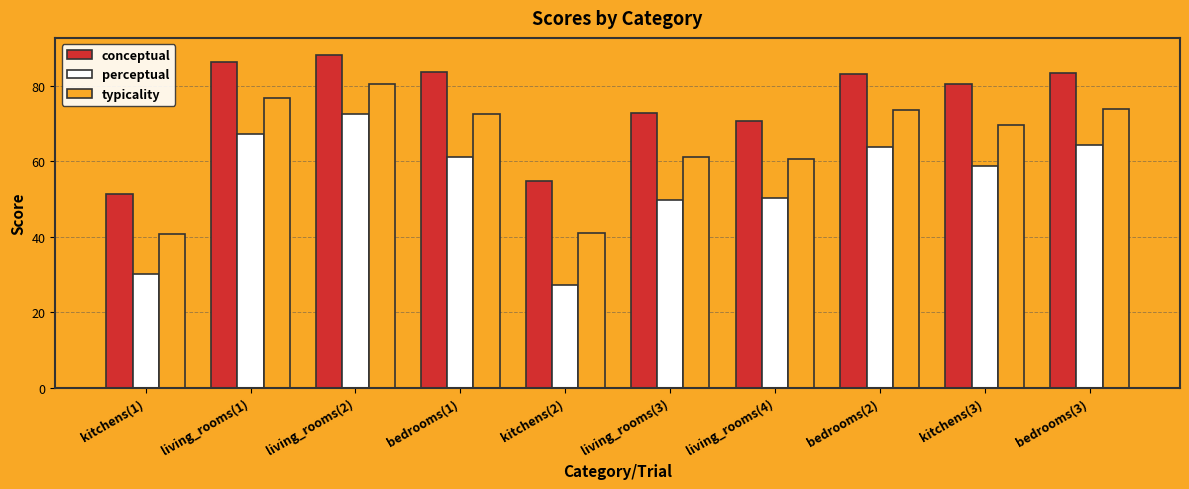

Rank the series at living_rooms(4) from highest to lowest value.

conceptual, typicality, perceptual